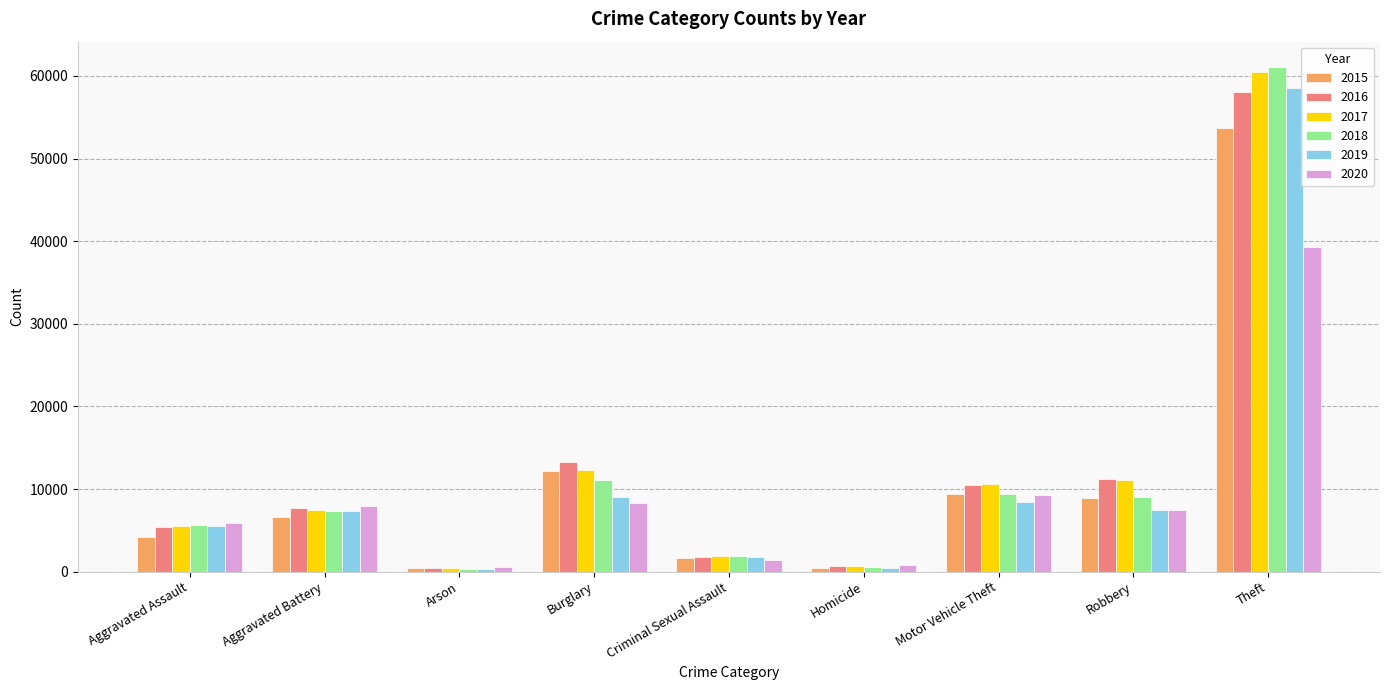

What is the spread (max minus min) of values at Robbery?

3725